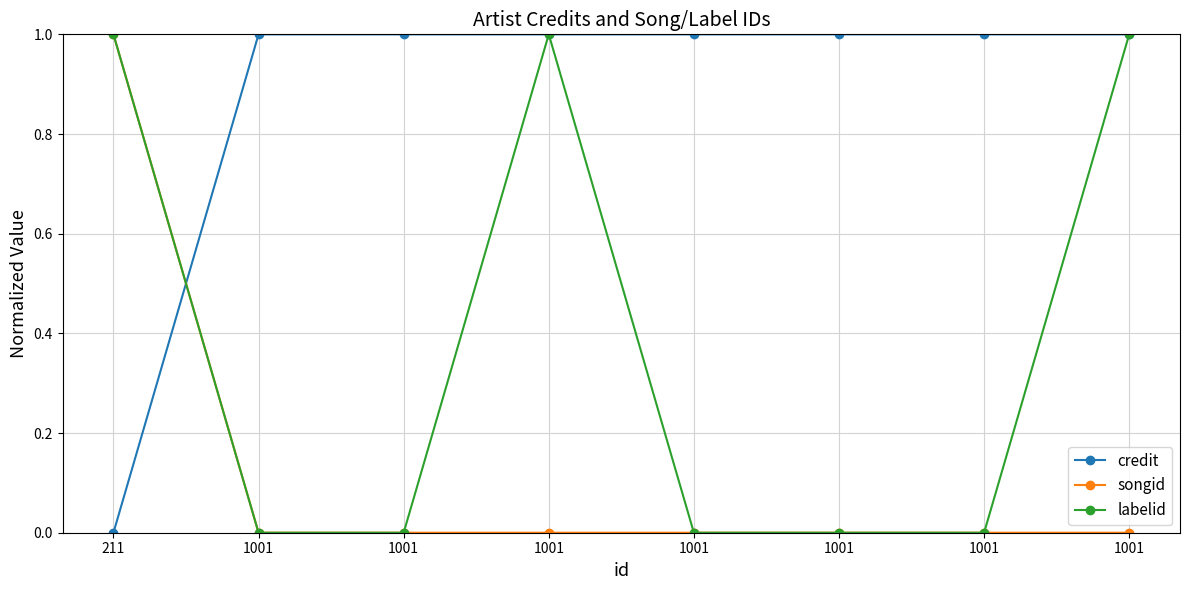

The credit series shows 1 at 1001. True or false?

True